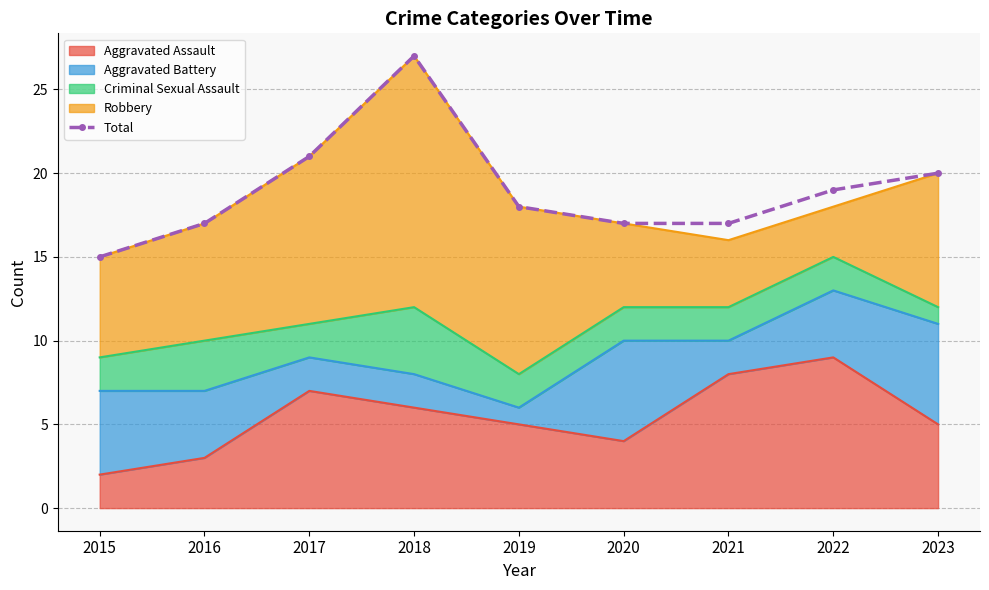

List the labels in order of value, smallest first.

2015, 2016, 2020, 2021, 2019, 2022, 2023, 2017, 2018